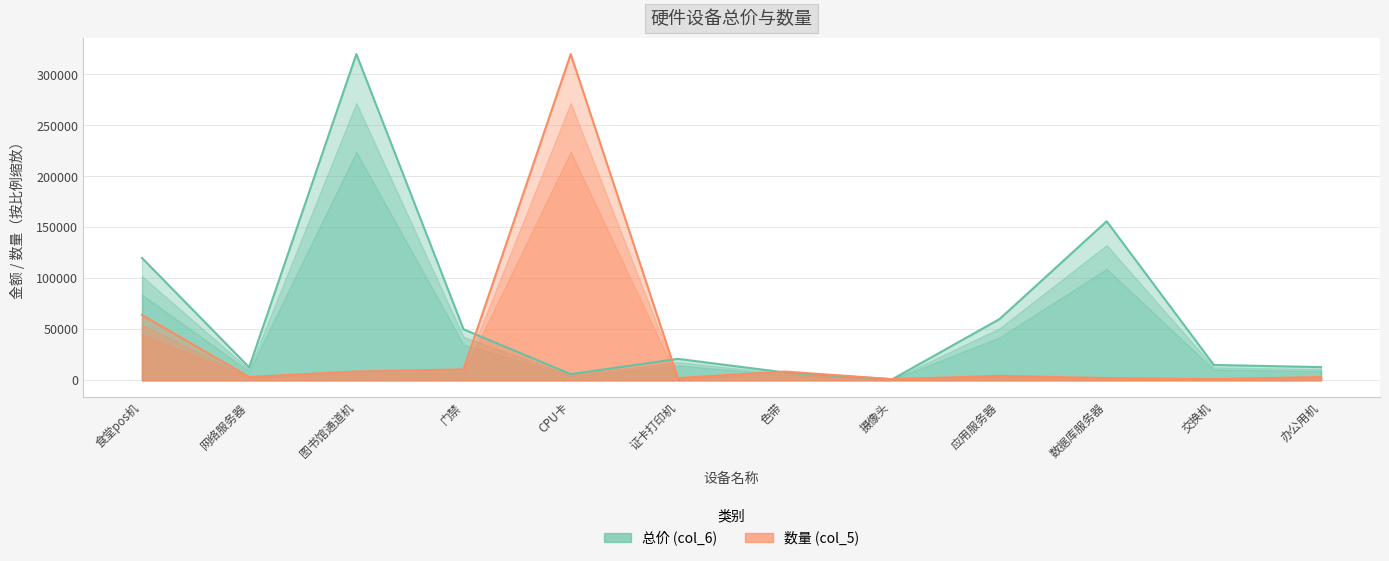

How many categories are shown in the chart?

12